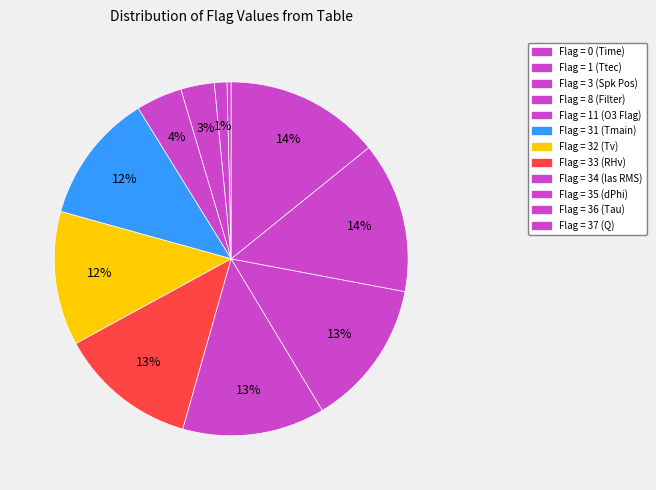

Does any single category account for the majority?

No